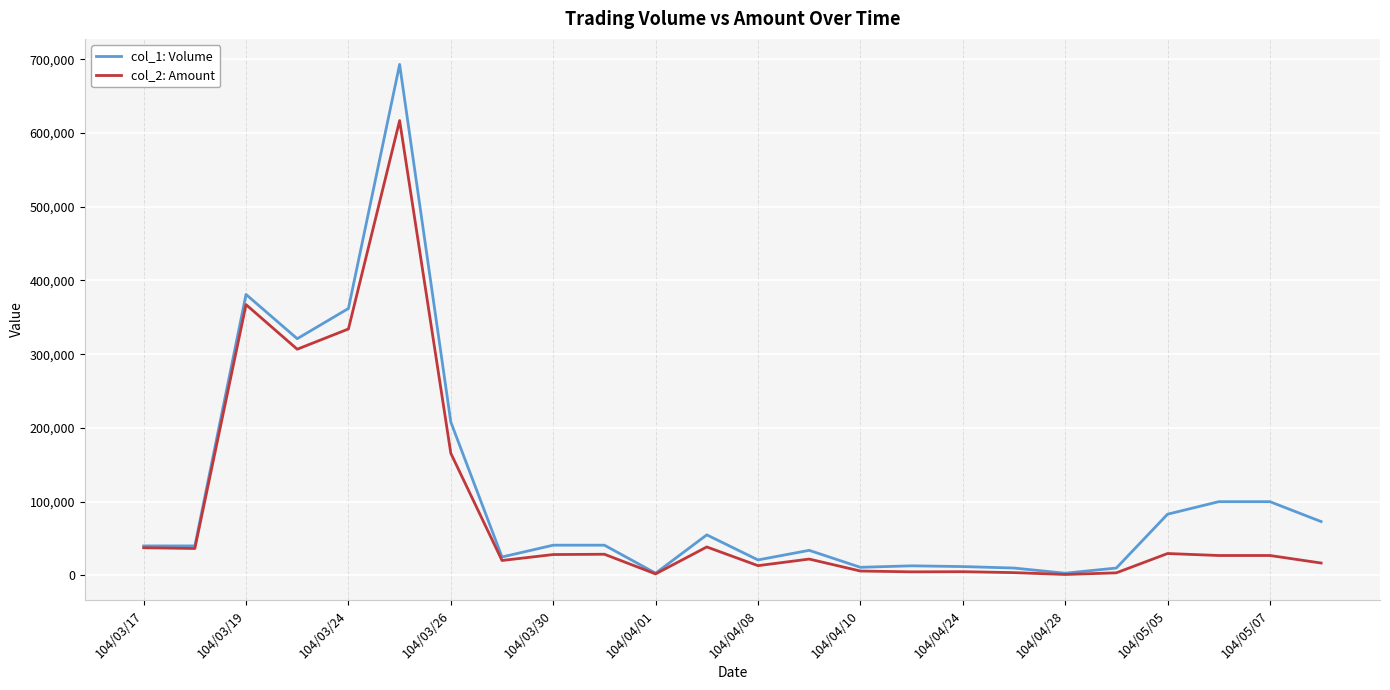

What is the smallest value displayed?

1260